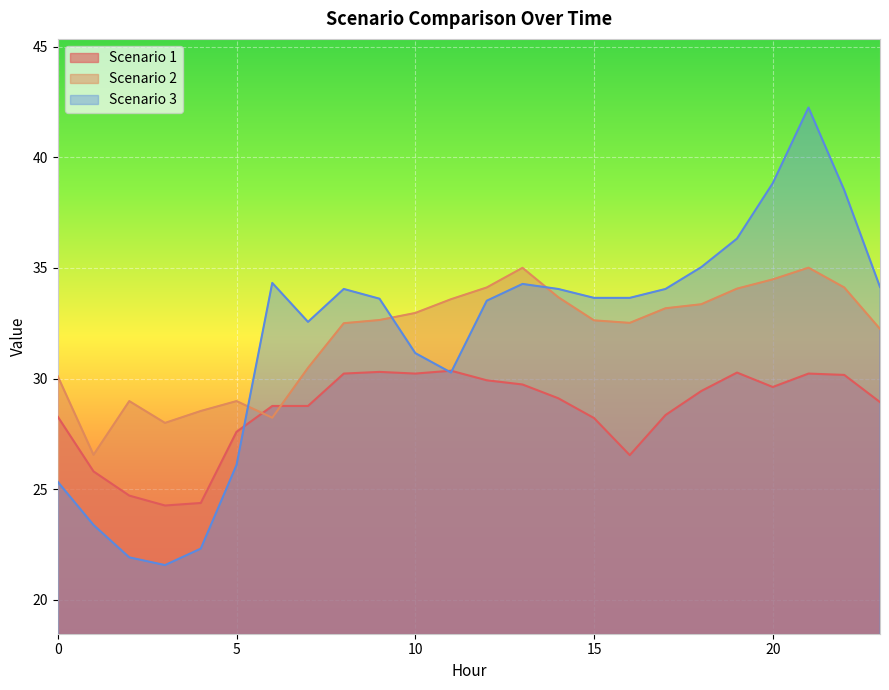

What is the value of the Scenario 1 point at the 21st from the left?

29.6